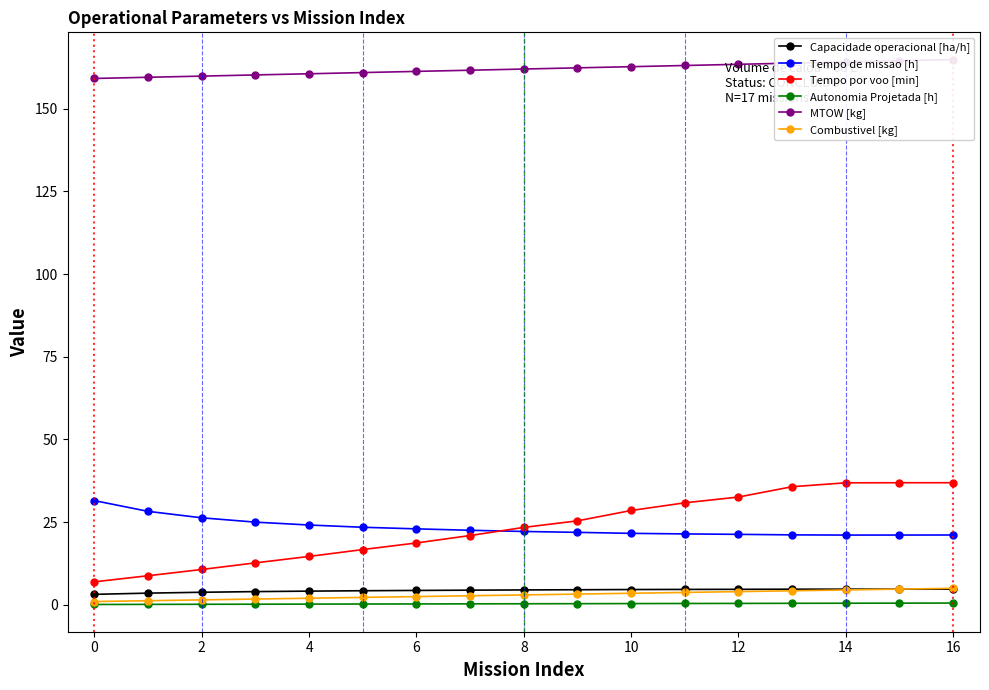

What is the total value across all series at 15?

232.5